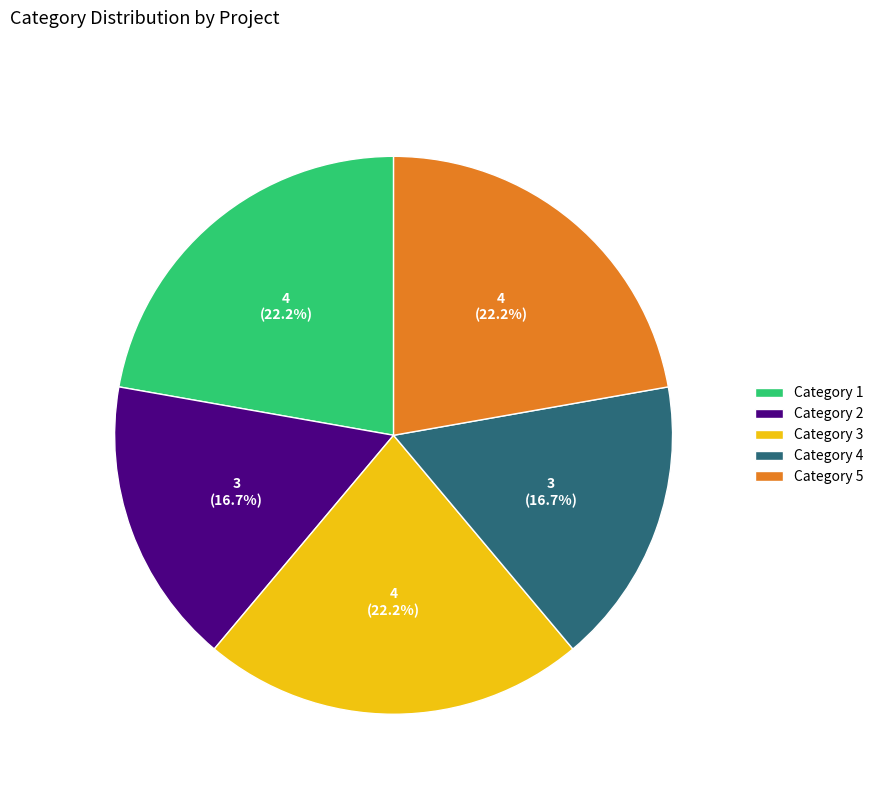

What is the ratio of the value at Category 3 to the value at Category 1?

1.0